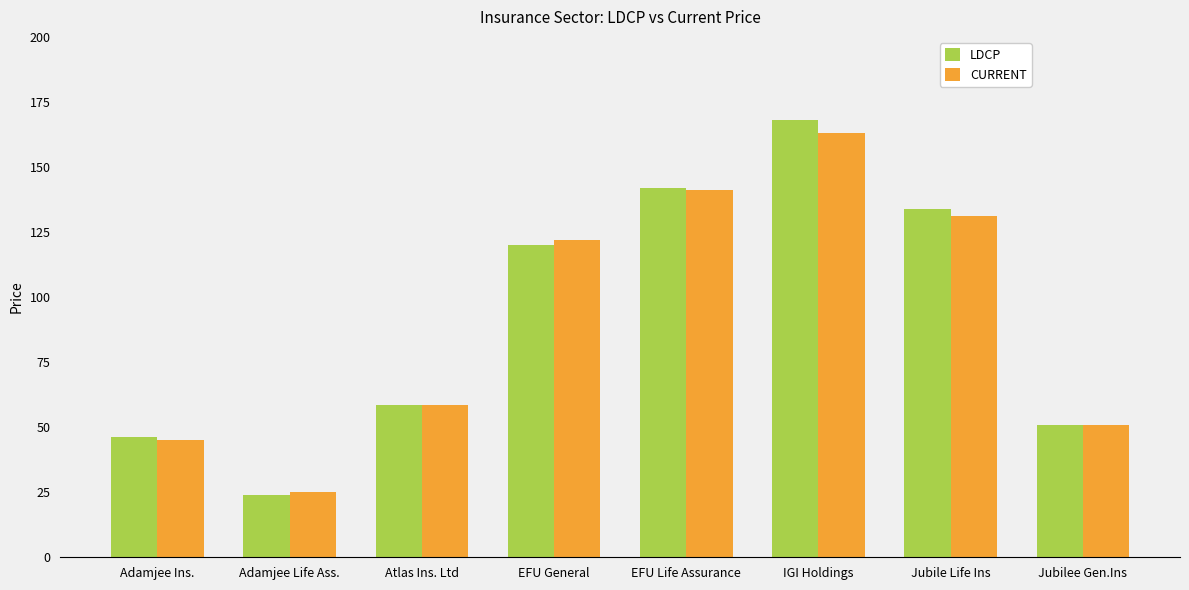

What is the smallest value displayed?

24.0